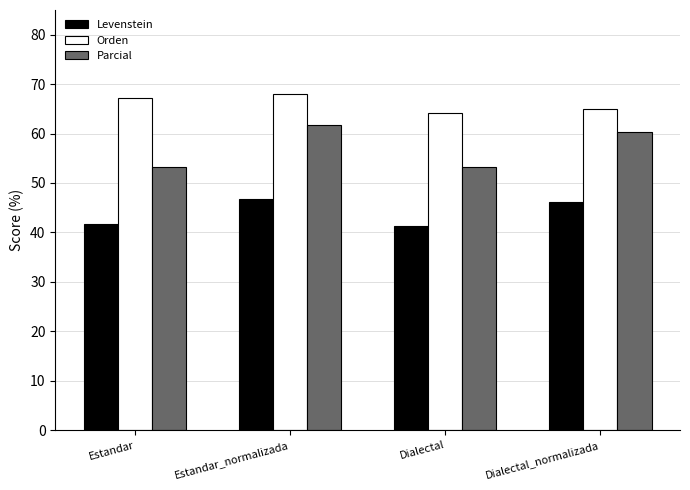

What is the smallest value displayed?

41.3